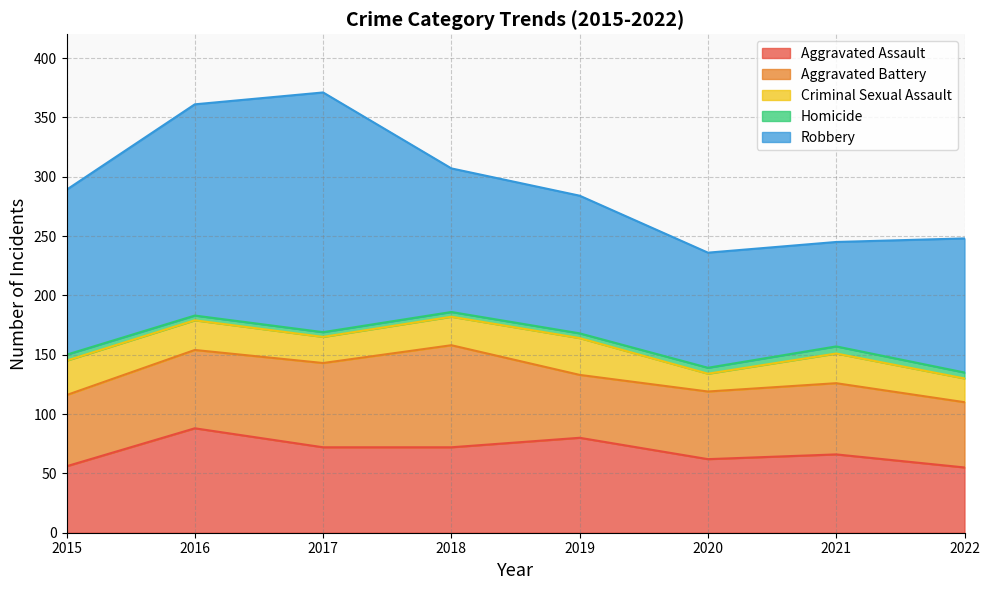

At which label does Aggravated Assault first exceed 72?

2016